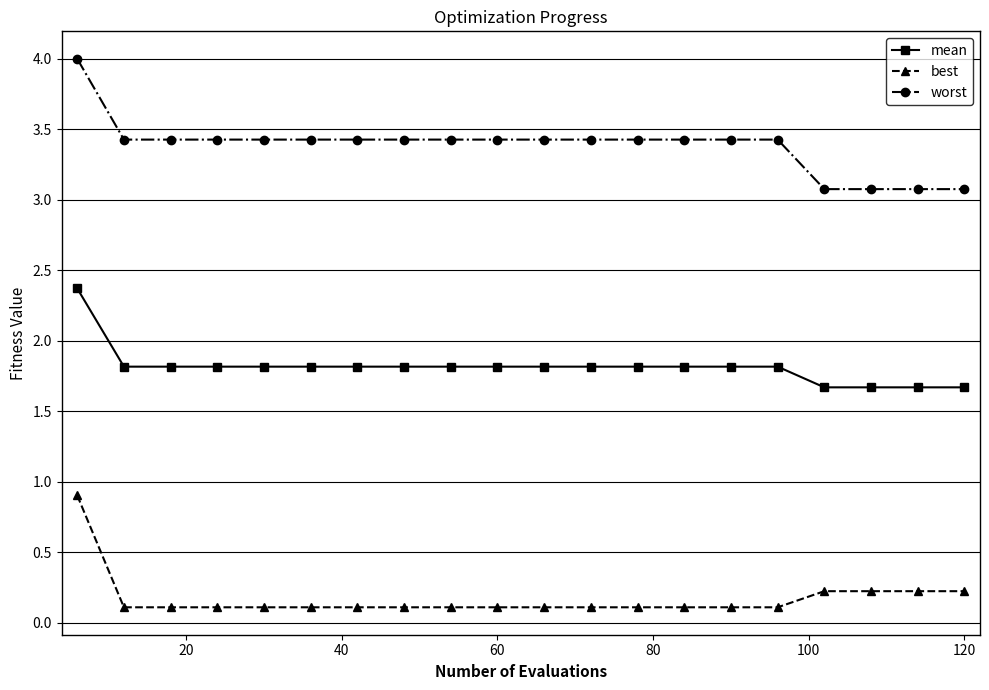

What is the sum of all best values?

3.4